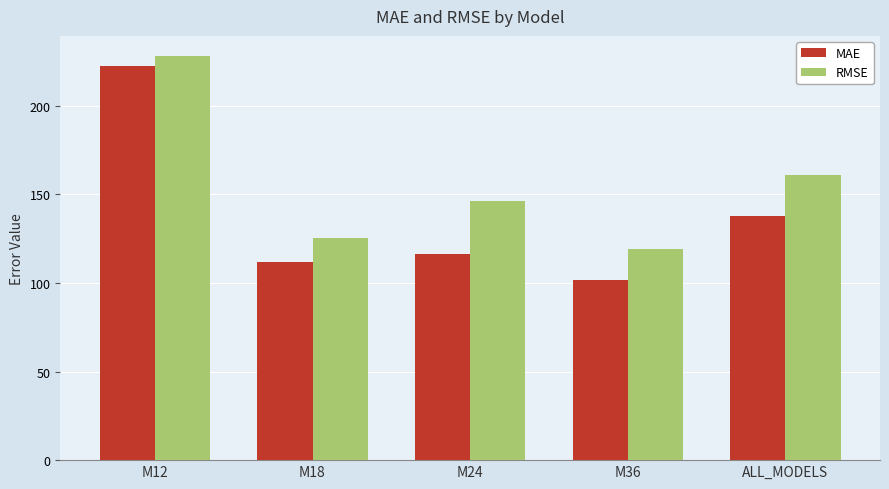

What is the label of the 3rd bar from the left?

M24